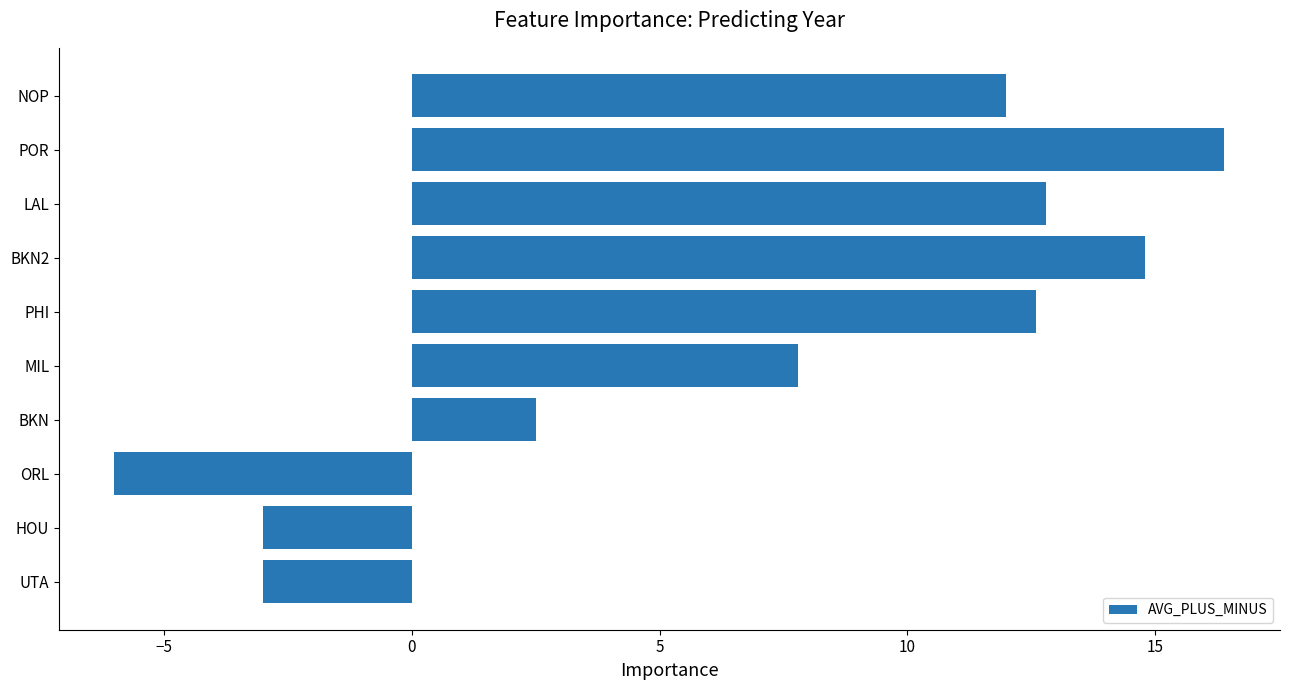

How many data points are less than 12?

5